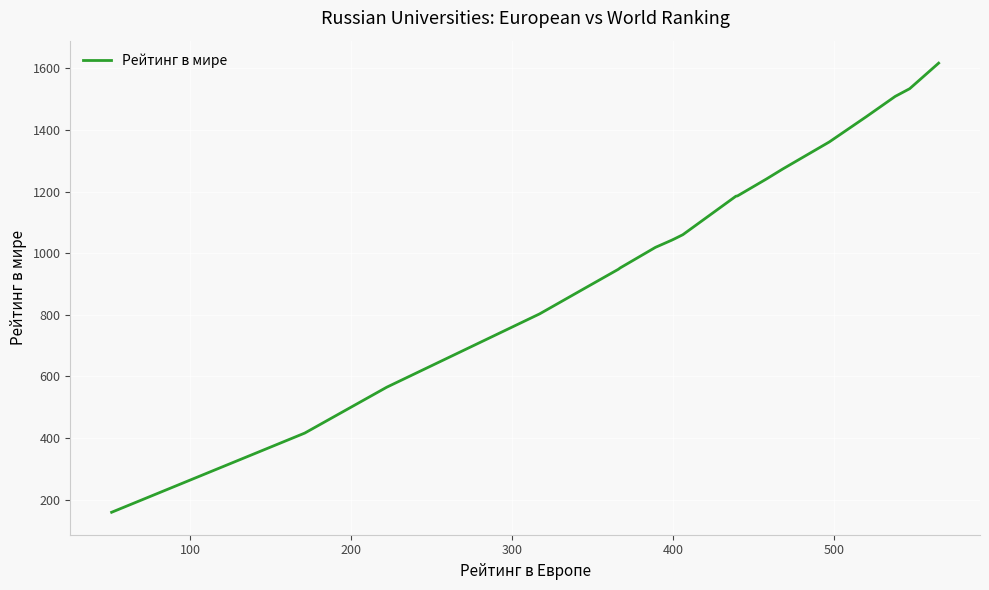

What is the minimum value shown in the chart?

159